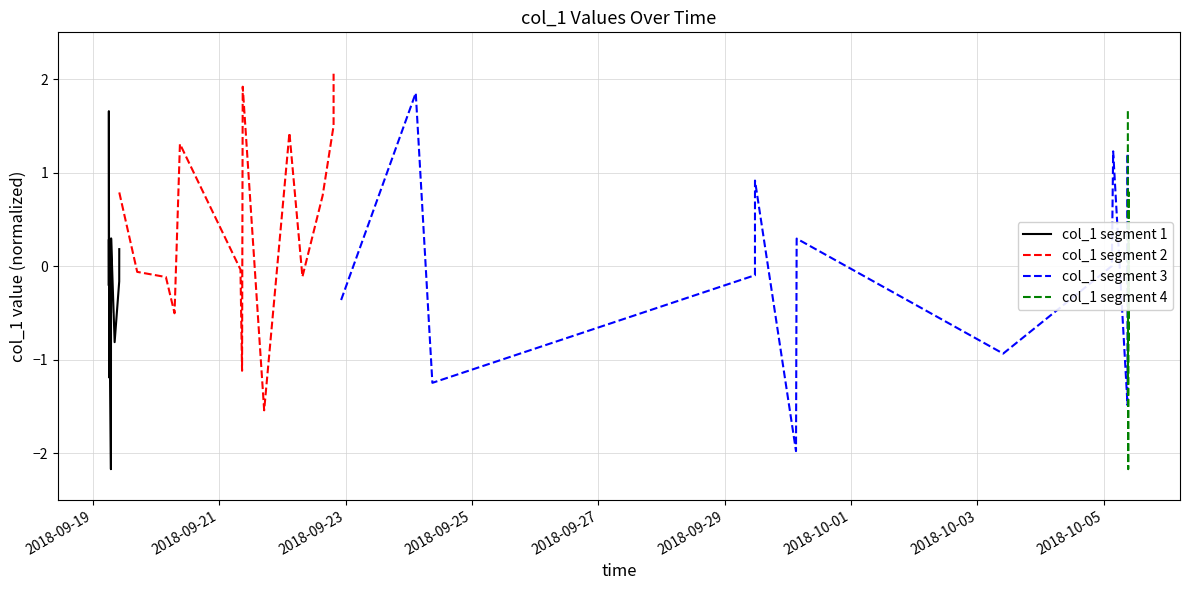

Which series has the largest range (max minus min)?

col_1 segment 3